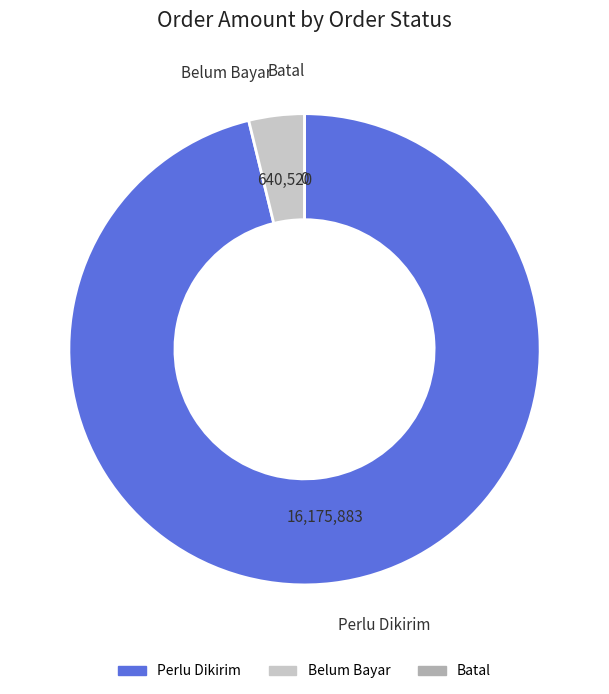

Is the sum of Belum Bayar and Perlu Dikirim greater than half?

Yes